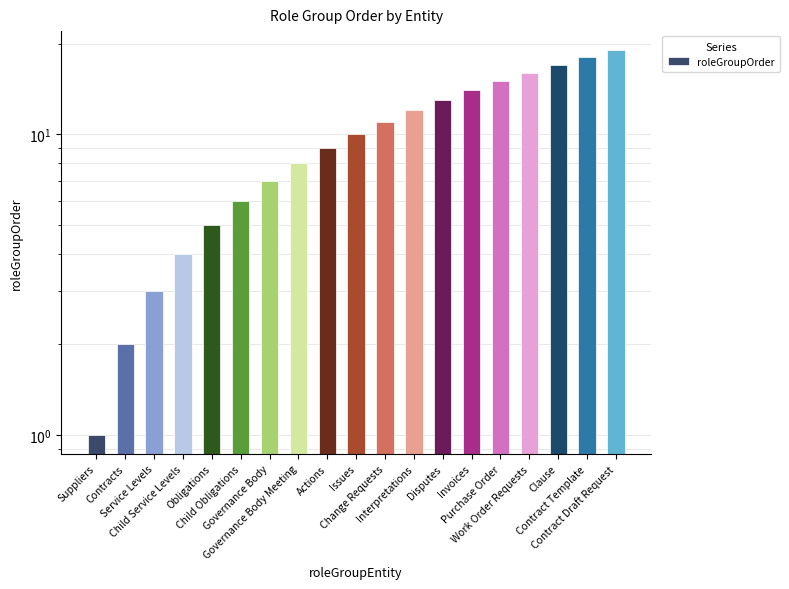

What is the minimum value shown in the chart?

1